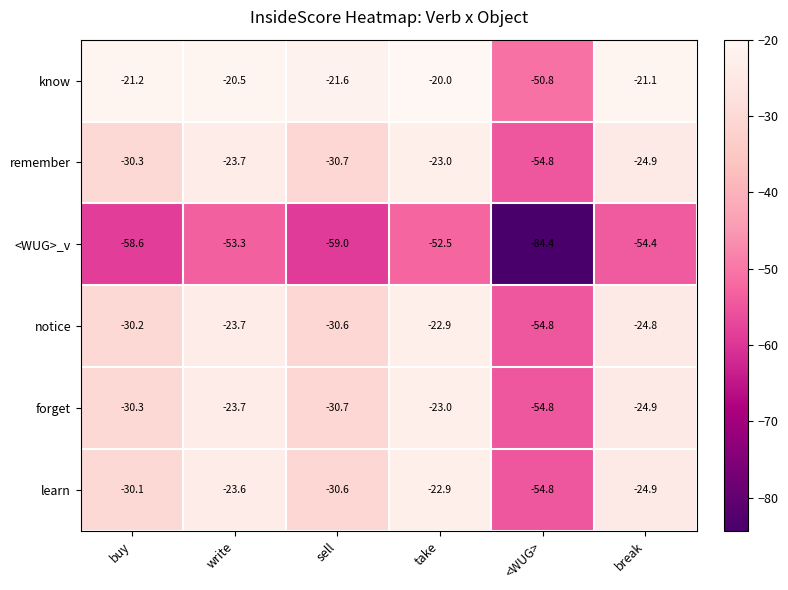

What is the spread (max minus min) of values at buy?

37.4